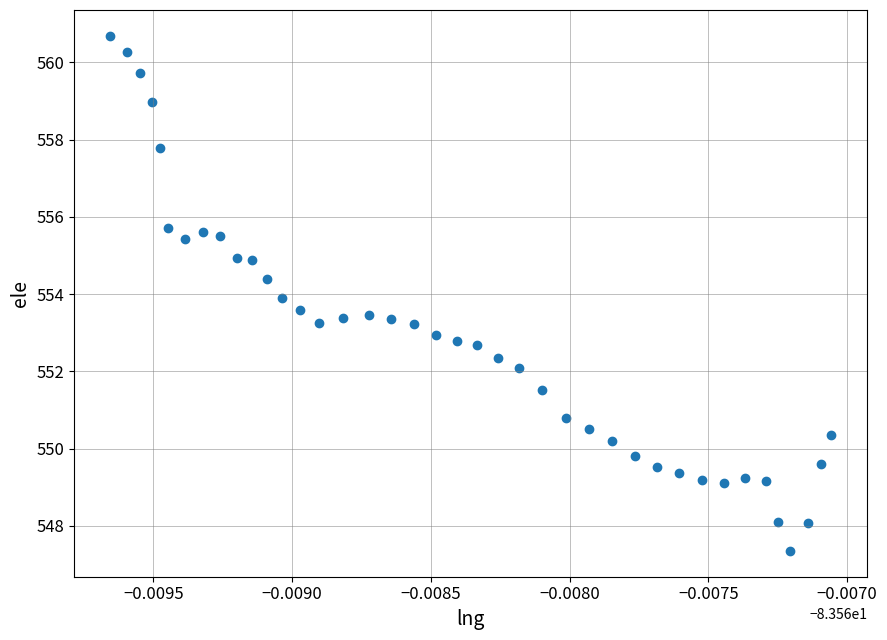

What is the range of Y values (max minus min)?

13.3